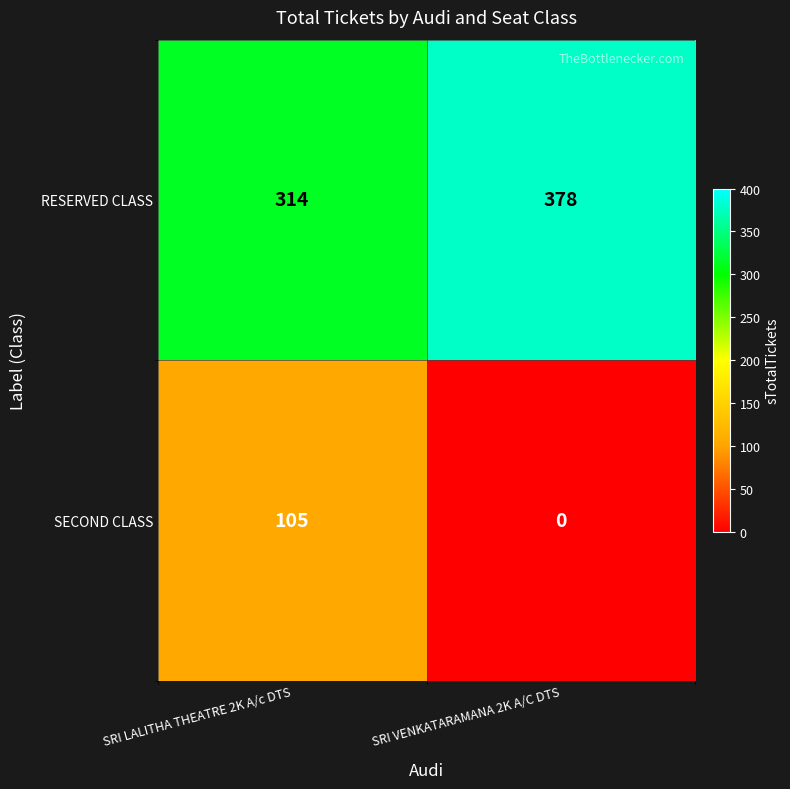

List the series in order of their peak value, highest first.

RESERVED CLASS, SECOND CLASS